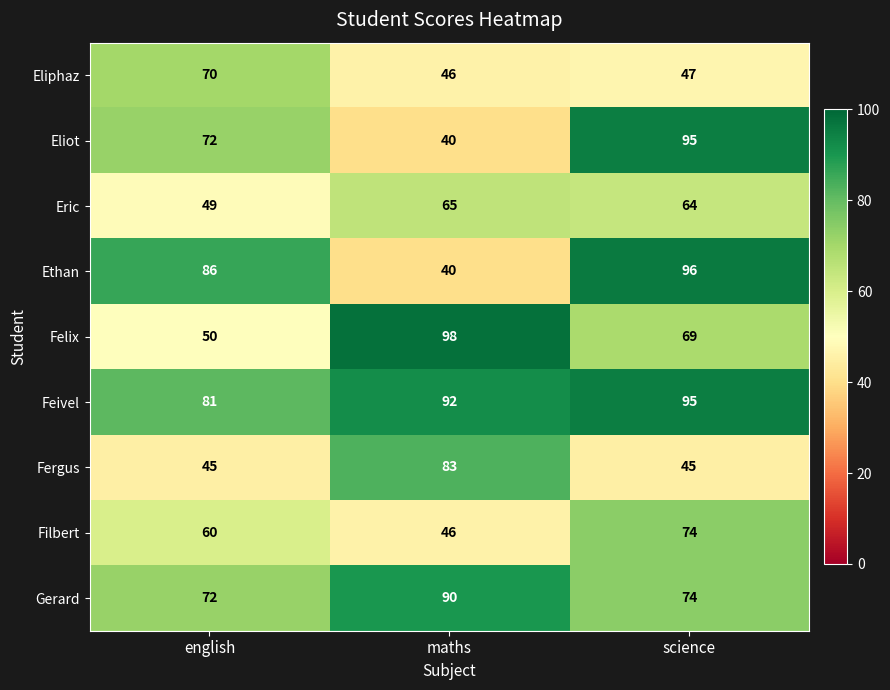

Is it true that Eric equals 65 at maths?

True